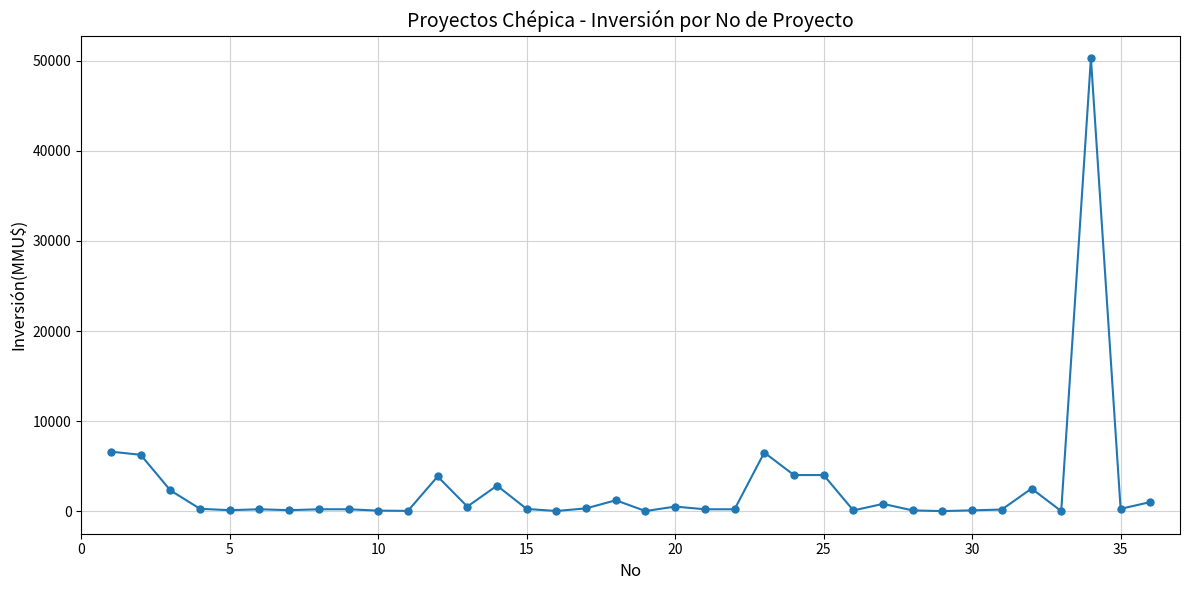

What is the greatest value displayed?

50300